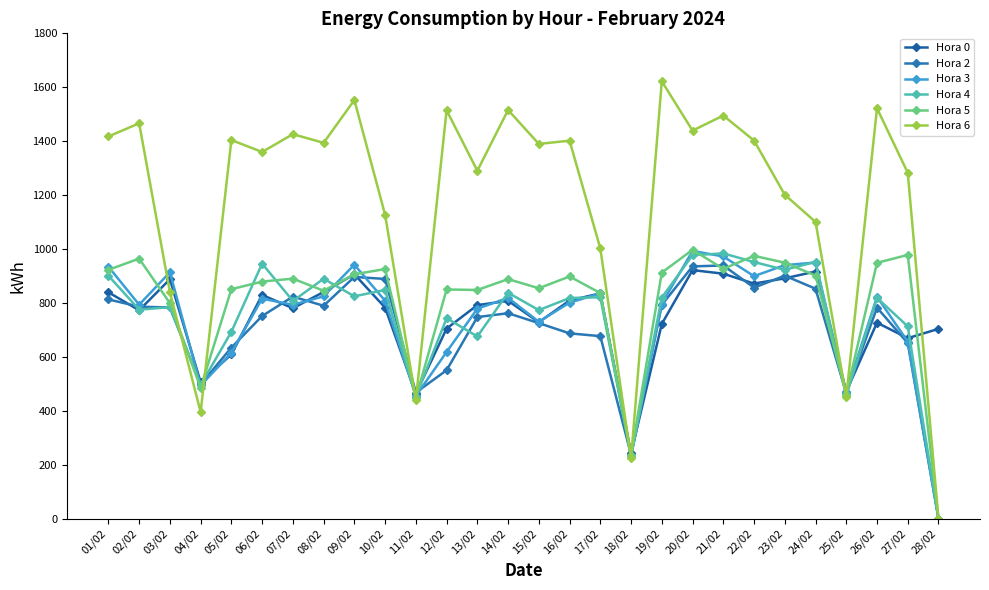

What is the difference between the Hora 4 values at 24/02 and 18/02?

719.9